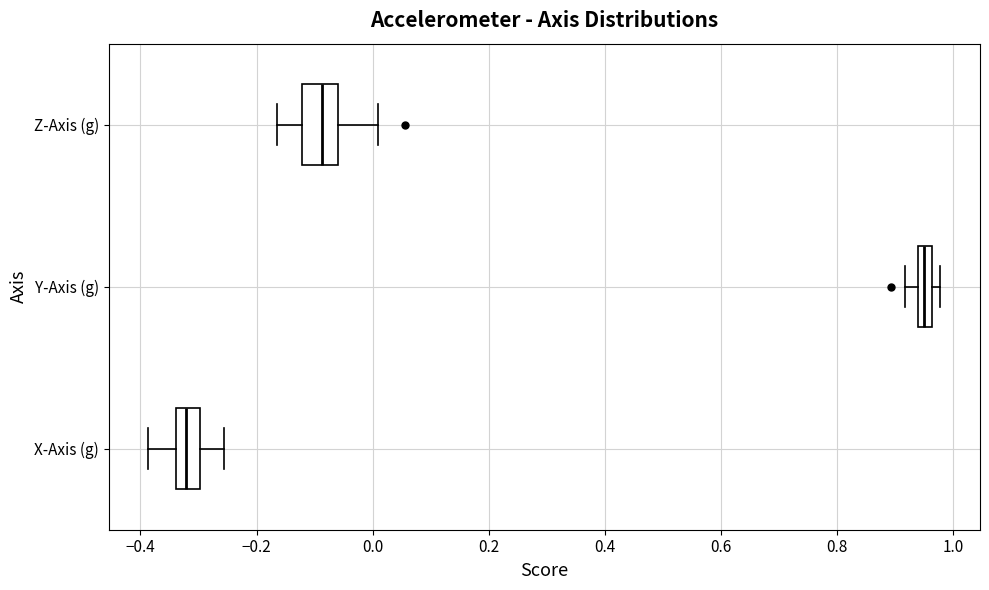

Where does the left whisker of the box for Z-Axis (g) end on the x-axis? The values are not printed on the chart, so give them approximately, as read against the axis.

-0.16